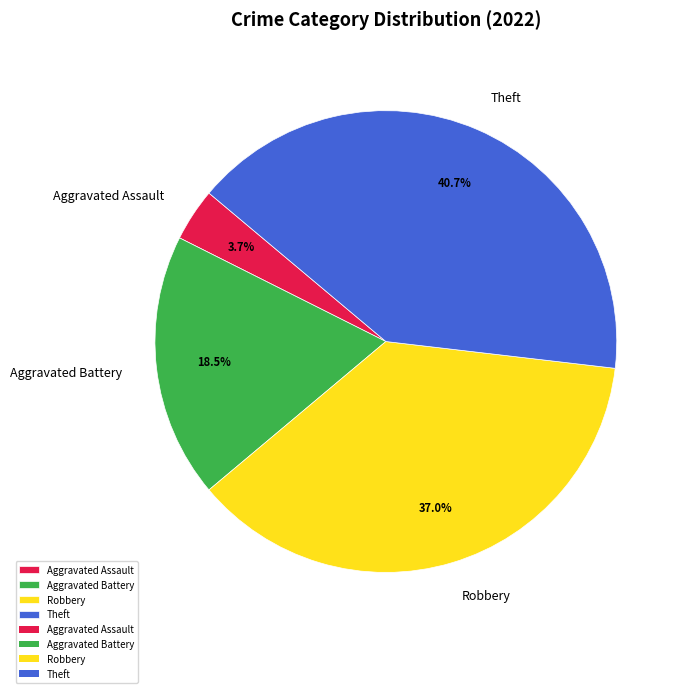

To the nearest percent, what is the combined percentage of Aggravated Assault and Robbery?

41%